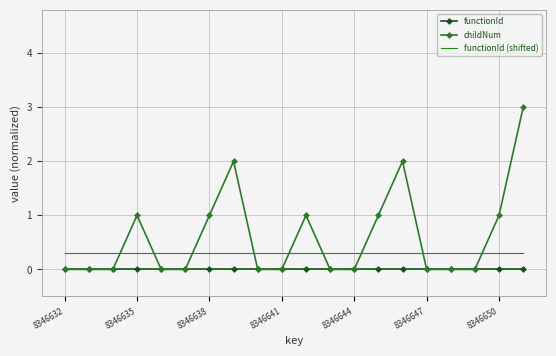

List the series in order of their overall mean, lowest first.

functionId, functionId (shifted), childNum